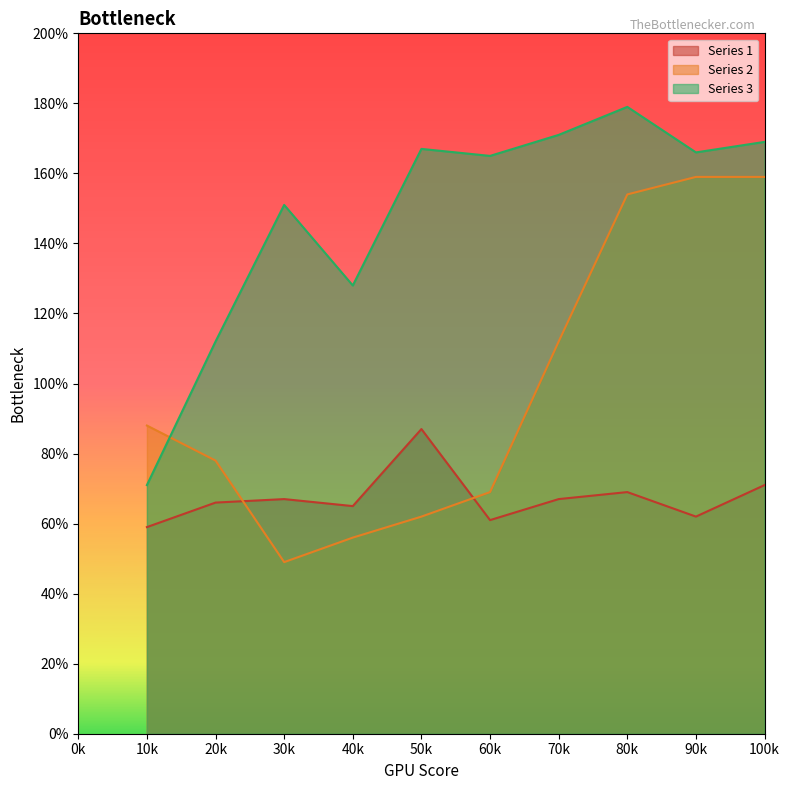

Where is the first local minimum for Series 3?

40k